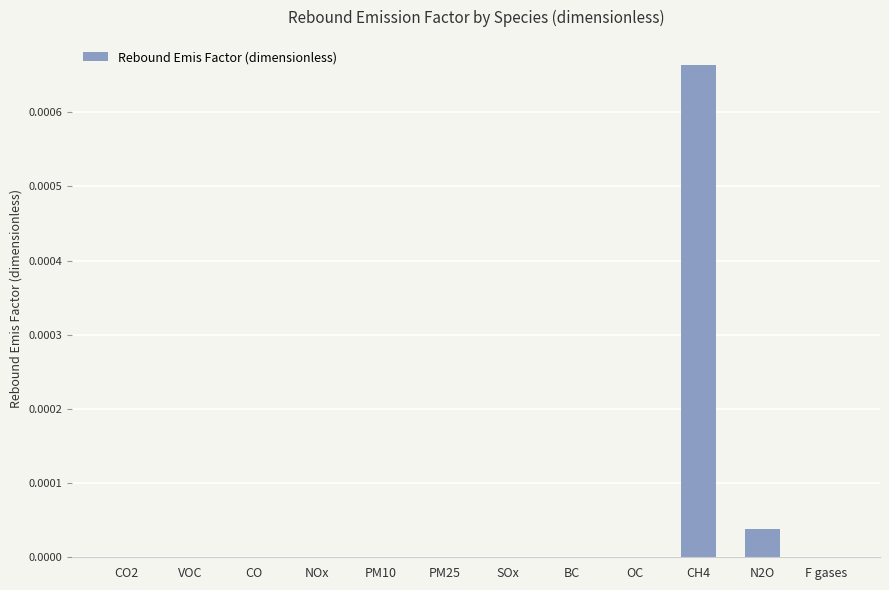

How many distinct data groups are displayed?

1